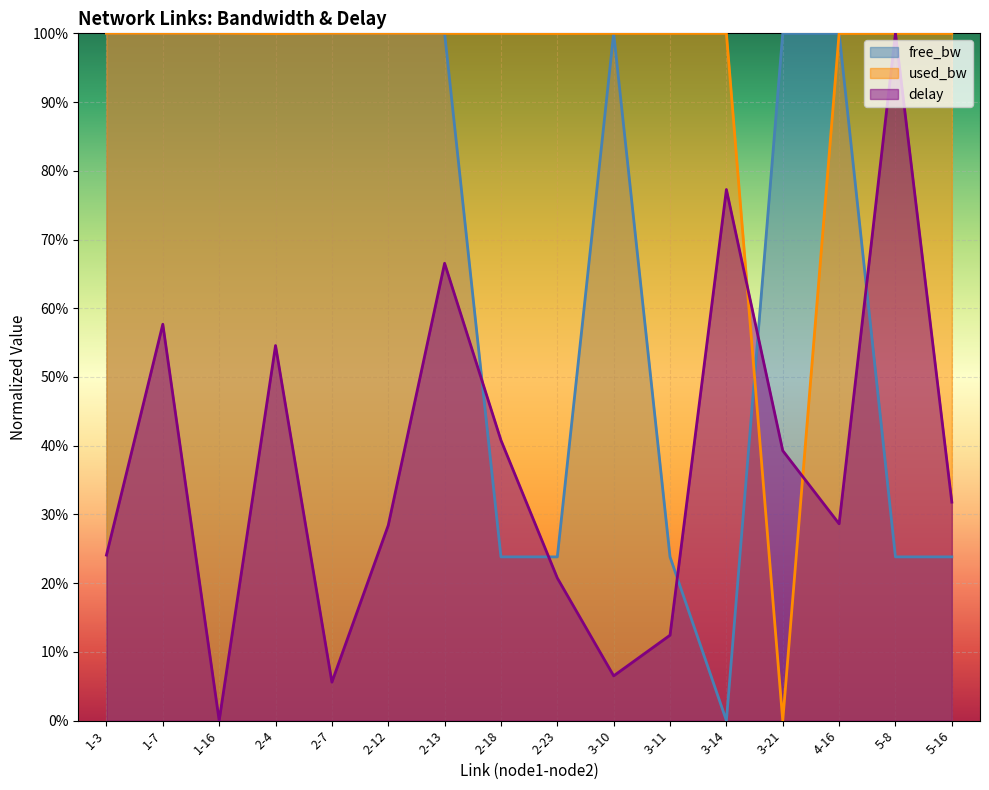

Which category has the highest value in the delay series?

5-8